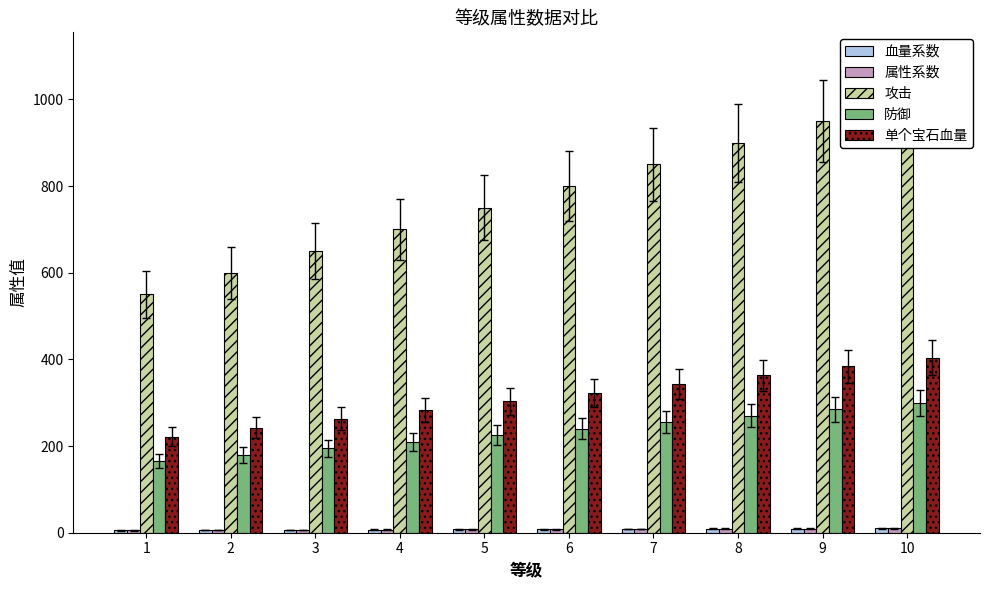

What is the approximate value of 属性系数 at 9?

9.5